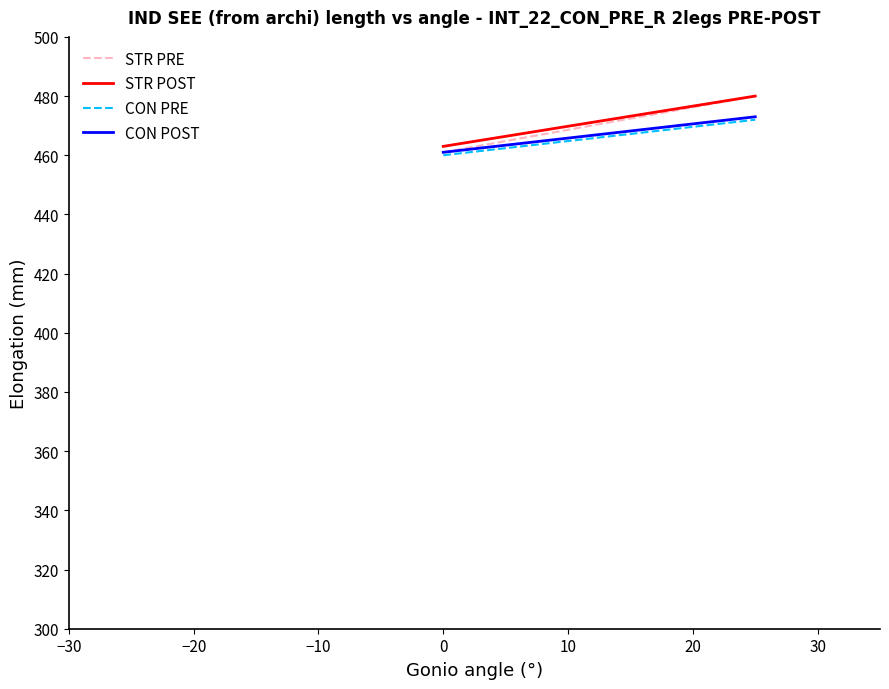

How many series are shown in this chart?

4